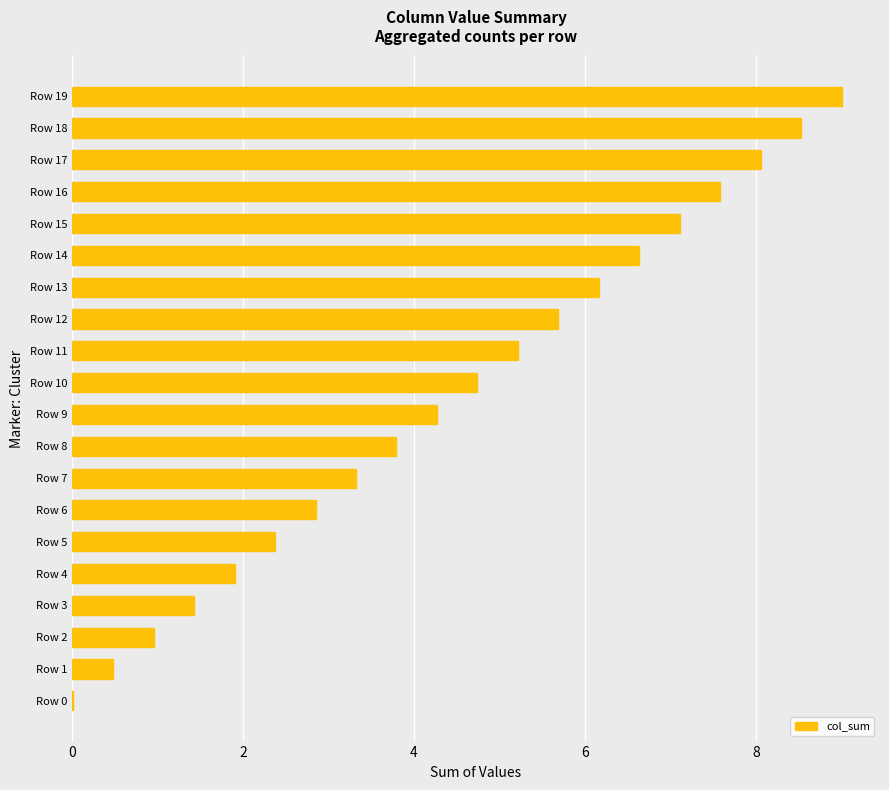

What is the sum of all values?

90.1